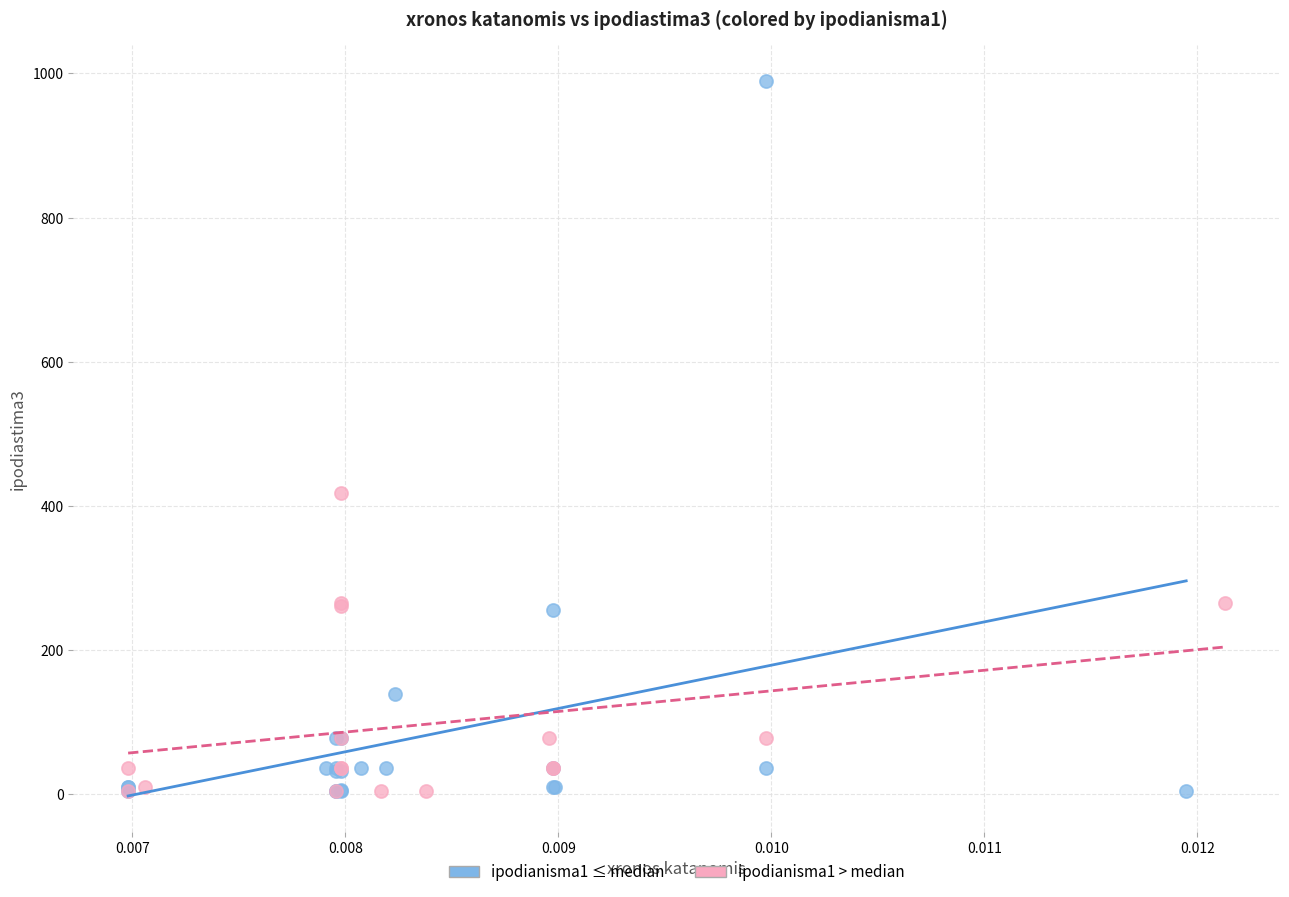

Which series has the widest spread of Y values?

ipodianisma1 ≤ median